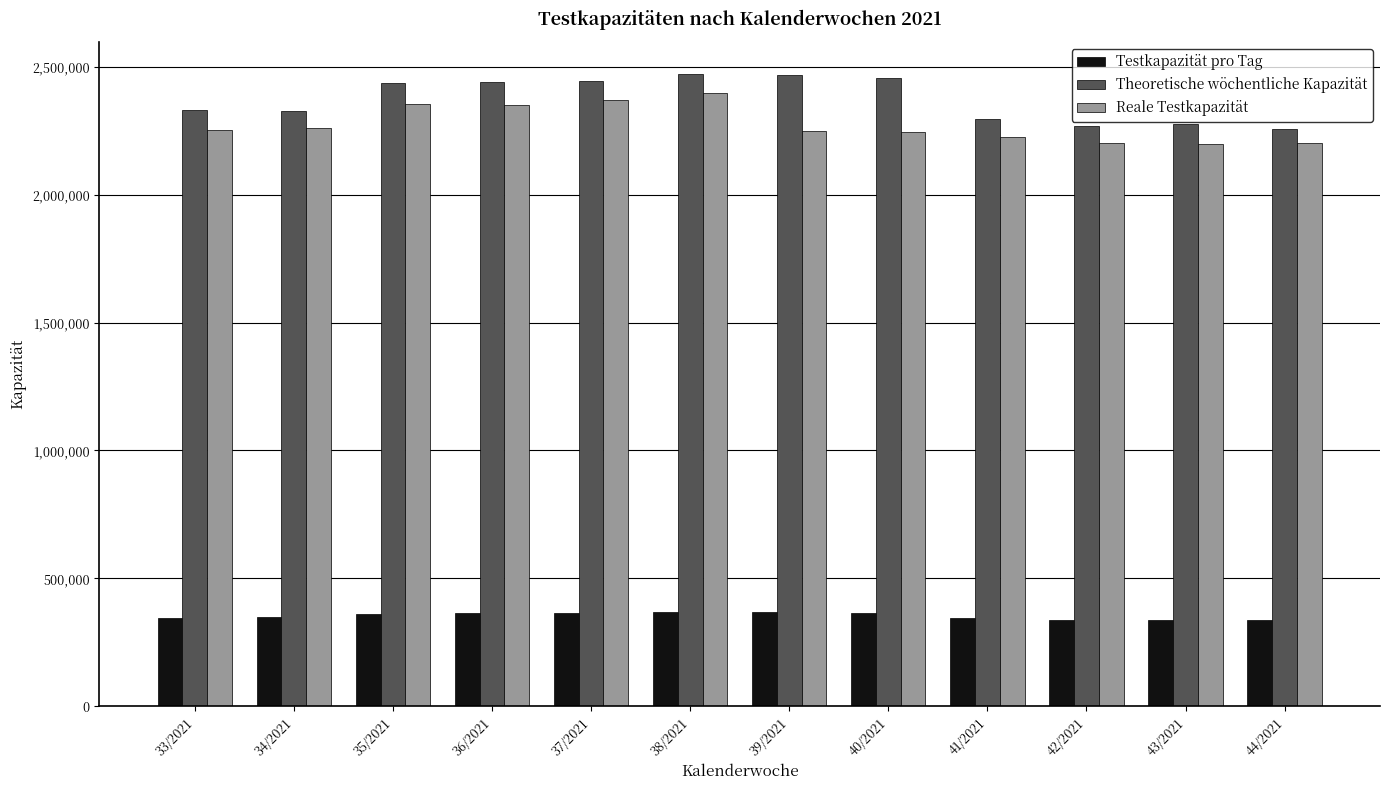

What is the highest value of the Reale Testkapazität series?

2394889